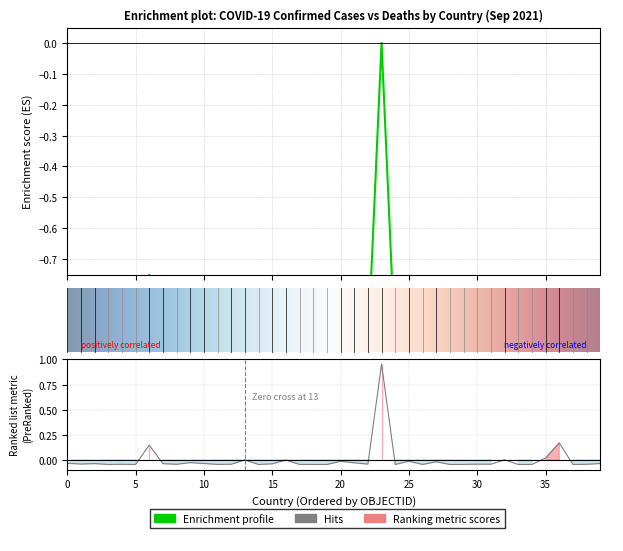

The value of Confirmed at Belgium is -1.5. True or false?

False